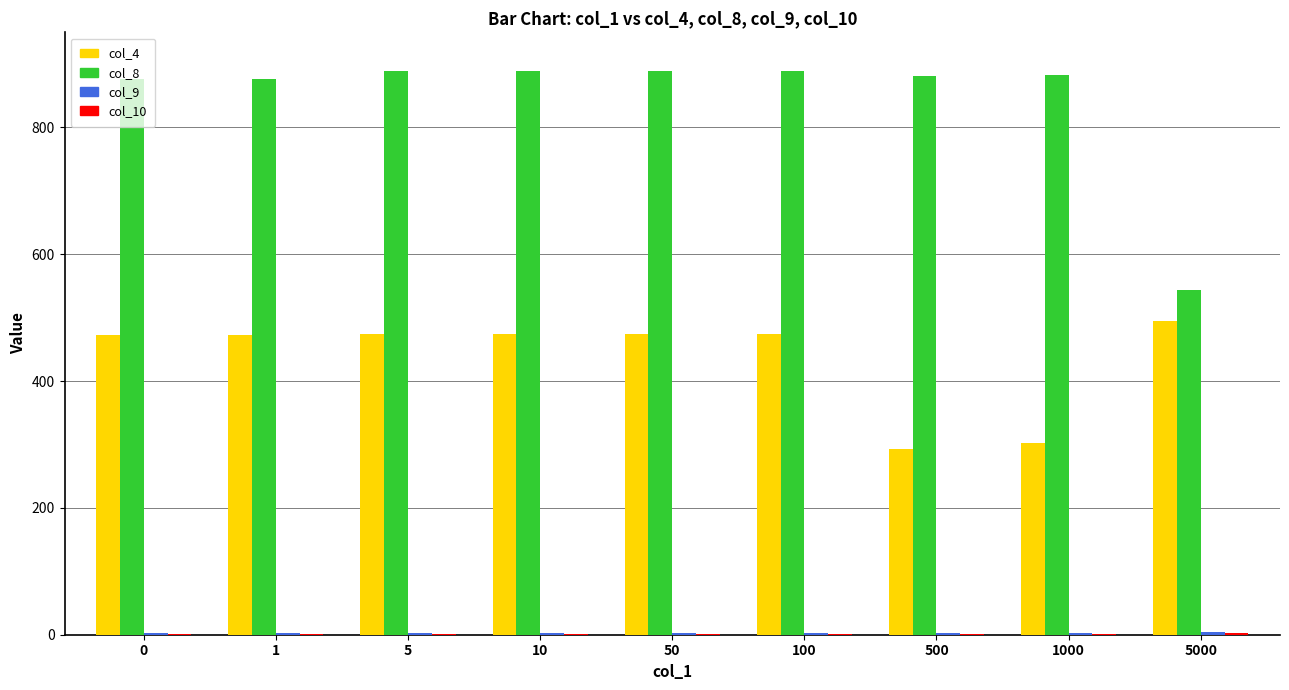

Which series has the largest total across all categories?

col_8